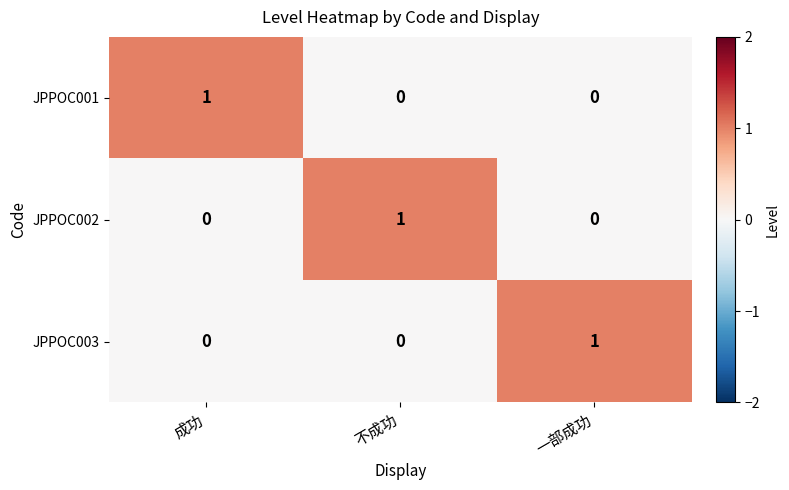

At how many categories does at least one series exceed 0?

3